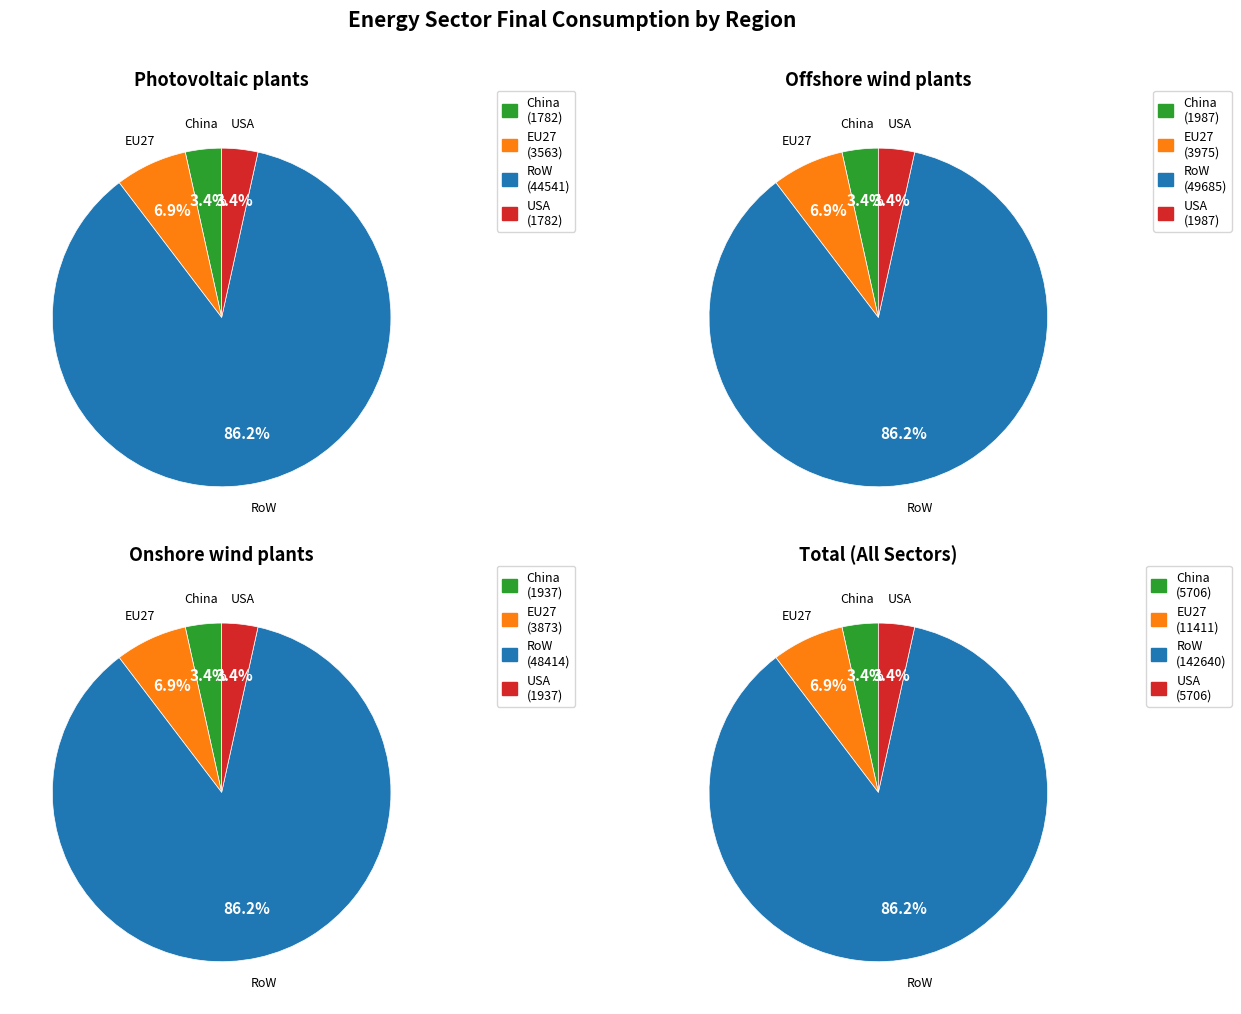

True or false: China accounts for 3% of the total.

True